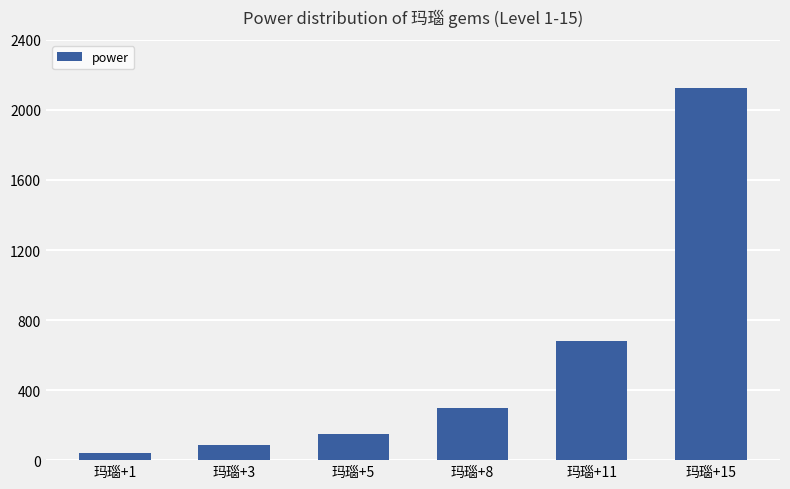

Reading left to right, extract all data points from this chart.

42	84	152	297	680	2126